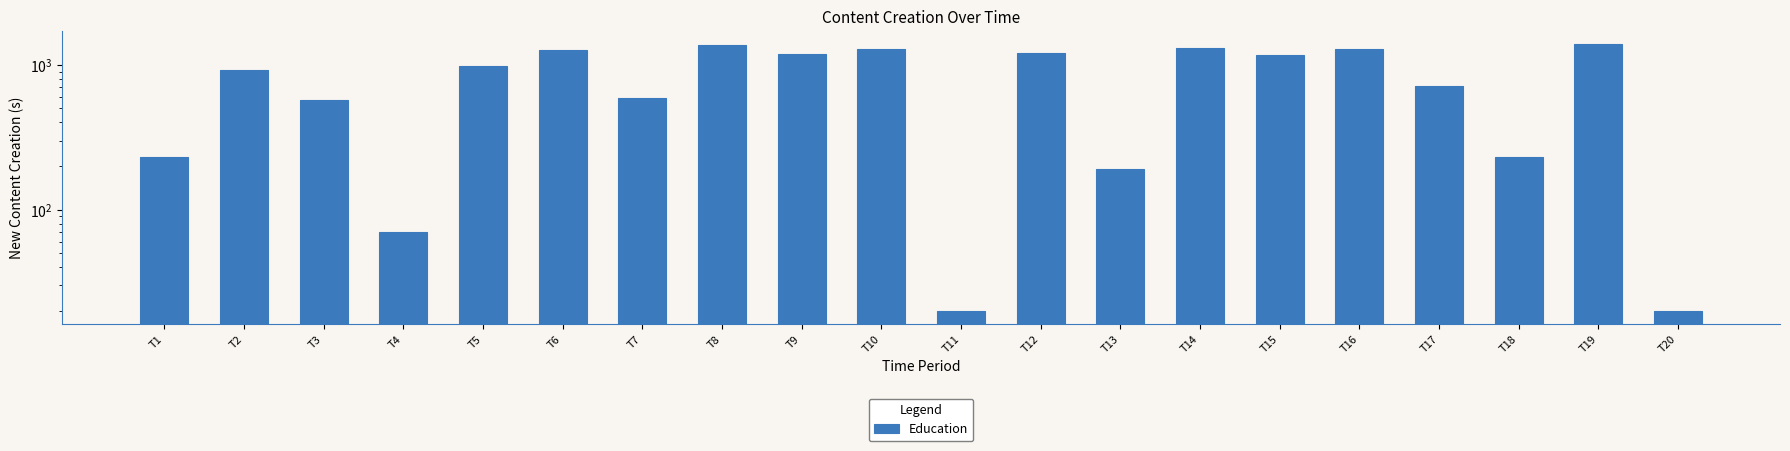

List the labels in order of value, smallest first.

T11, T20, T4, T13, T1, T18, T3, T7, T17, T2, T5, T15, T9, T12, T6, T10, T16, T14, T8, T19